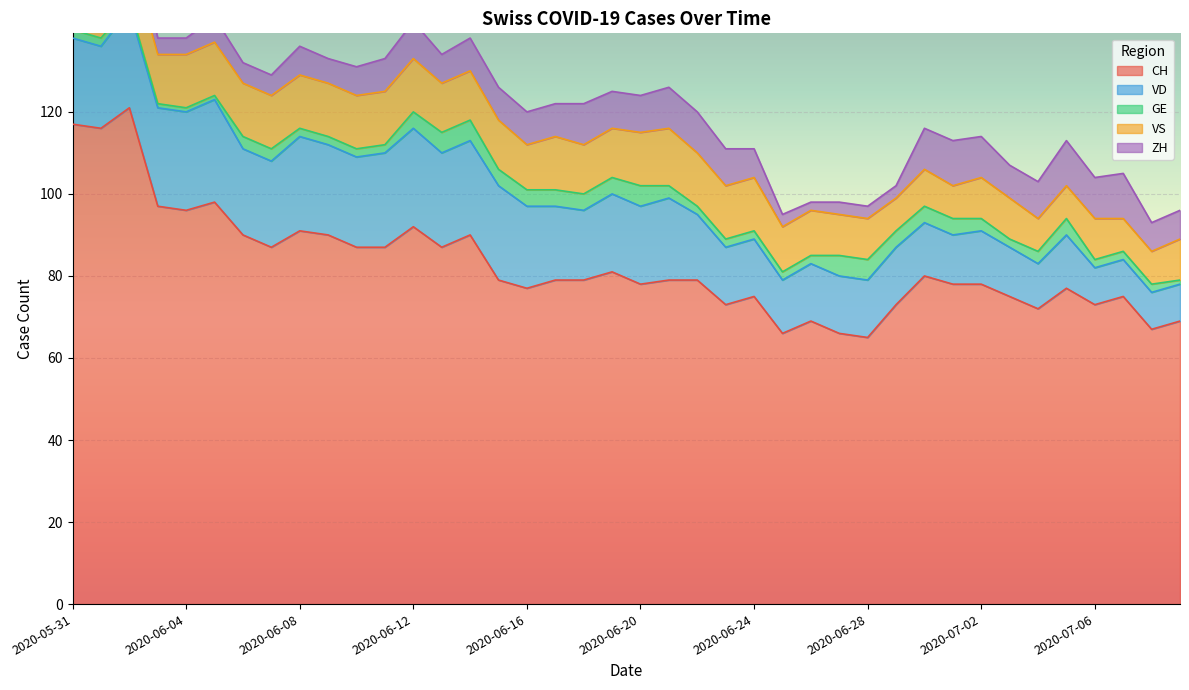

How many data points in GE are above 3?

15